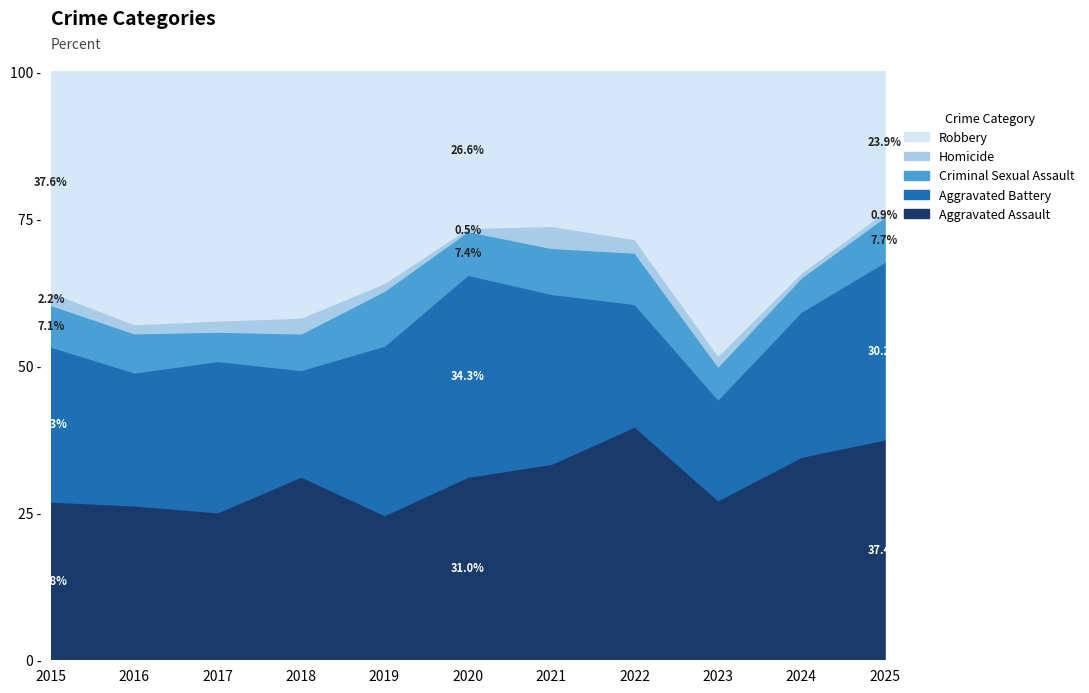

Where is Homicide nearest to the value 7?

2016